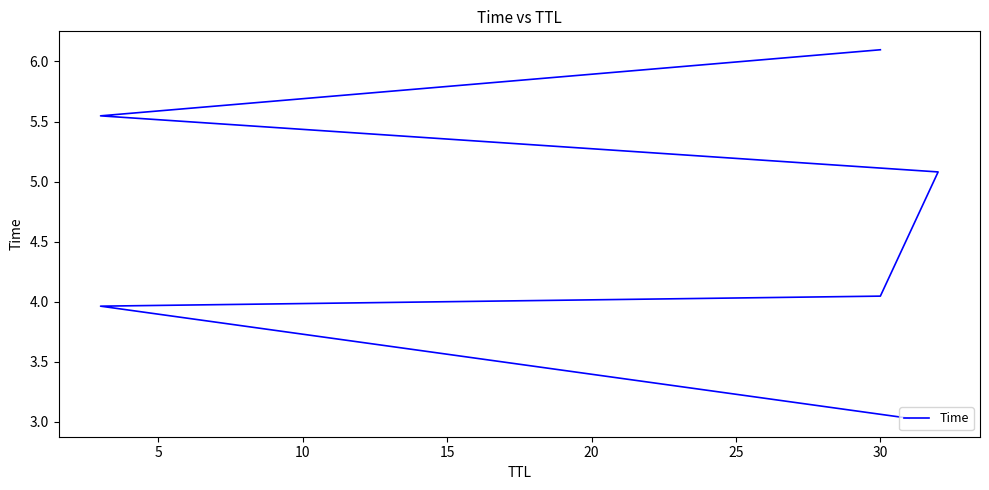

True or false: the data has more than 0 interior local peaks.

False